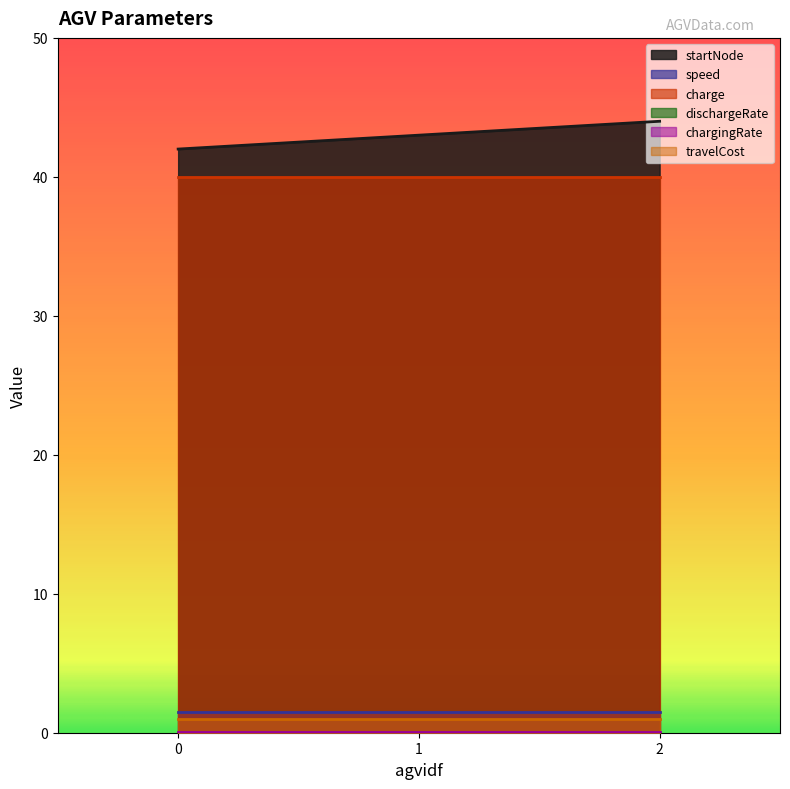

What is the spread (max minus min) of values at 2?

44.0